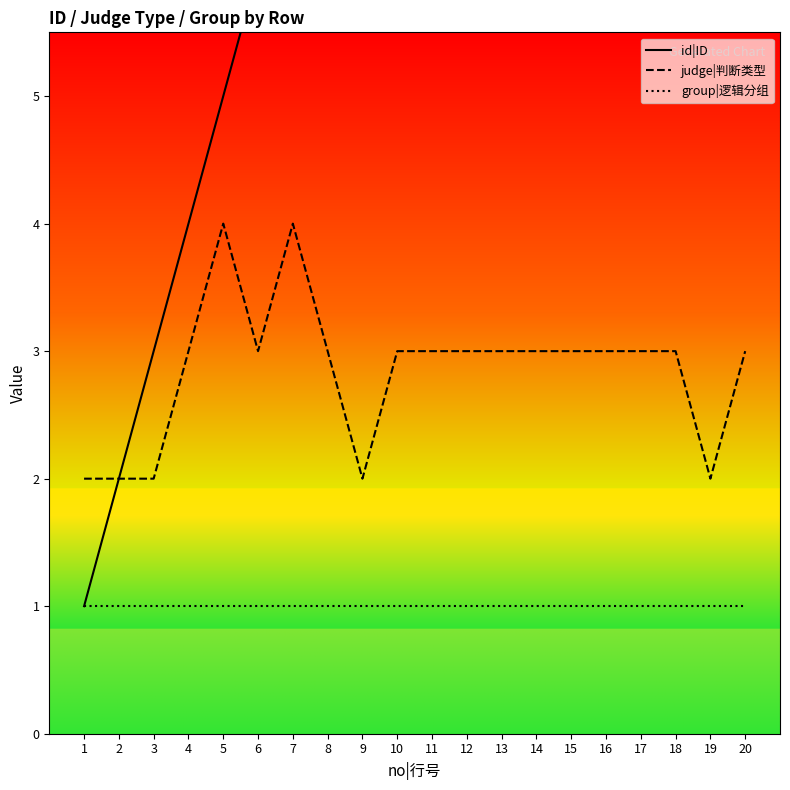

True or false: group|逻辑分组 and id|ID cross at least once.

False